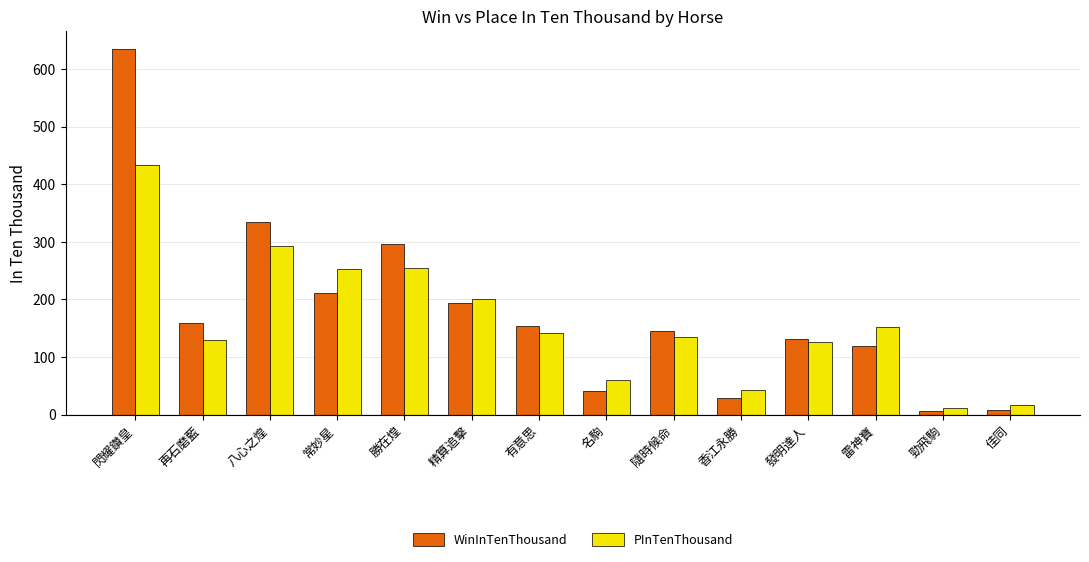

How many groups of bars are there?

14